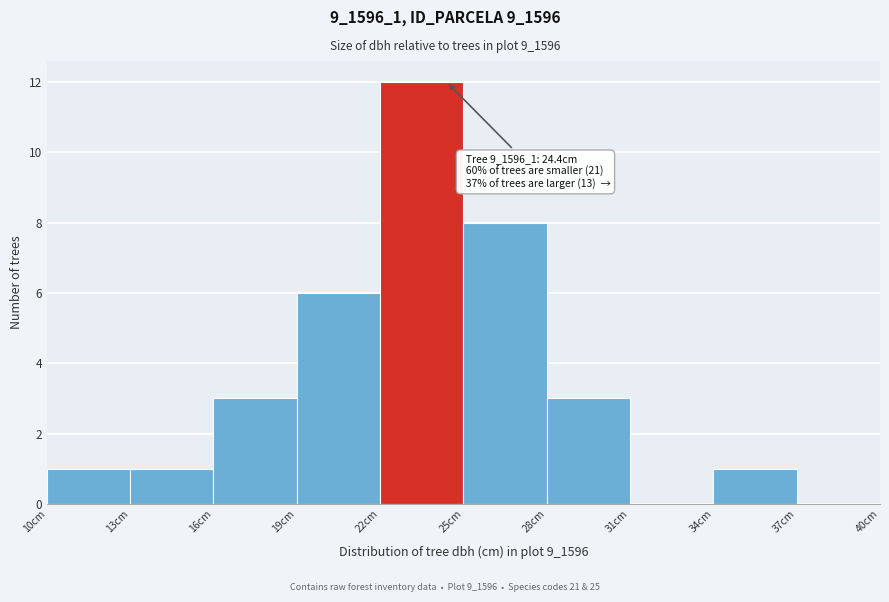

Which range on the x-axis has the tallest bar?

22 to 25